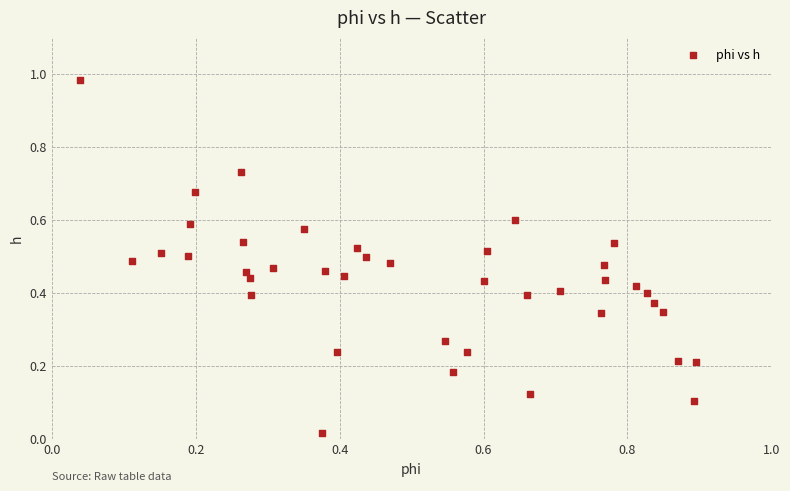

What is the range of X values (max minus min)?

0.9